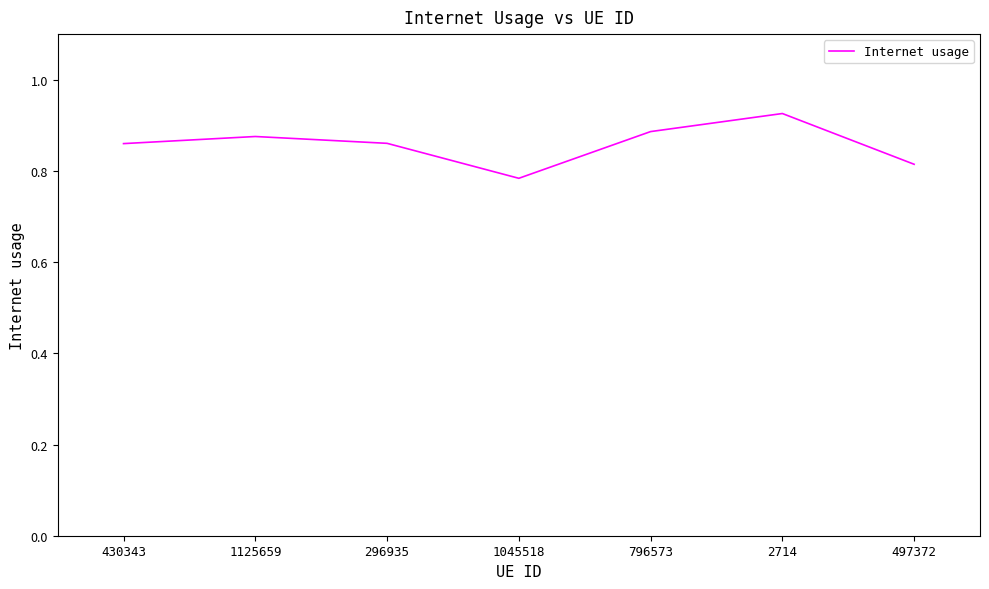

How many lines are shown in the chart?

1